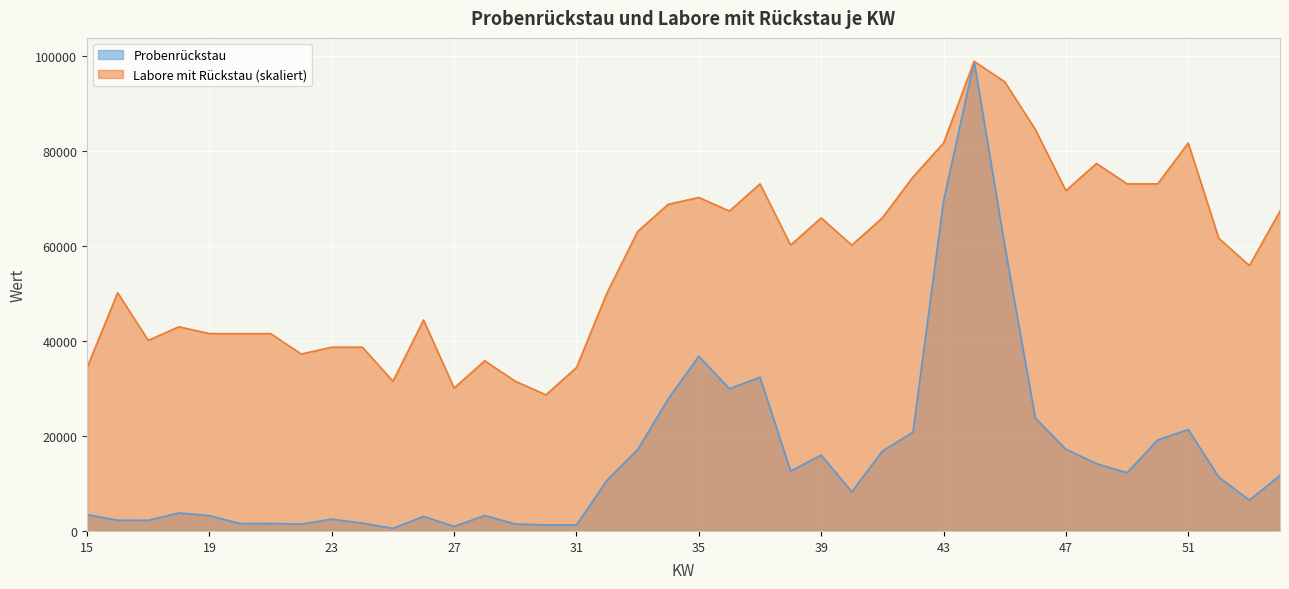

What is the sum of all Probenrückstau values?

630836.0